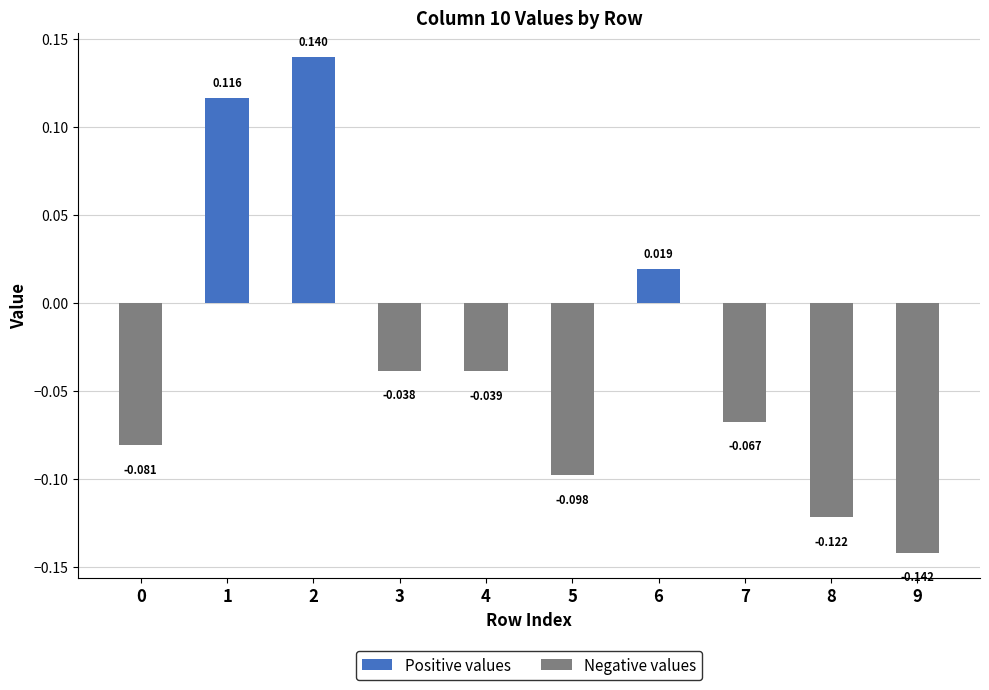

At 0, list the series in order from smallest to largest.

Negative values, Positive values